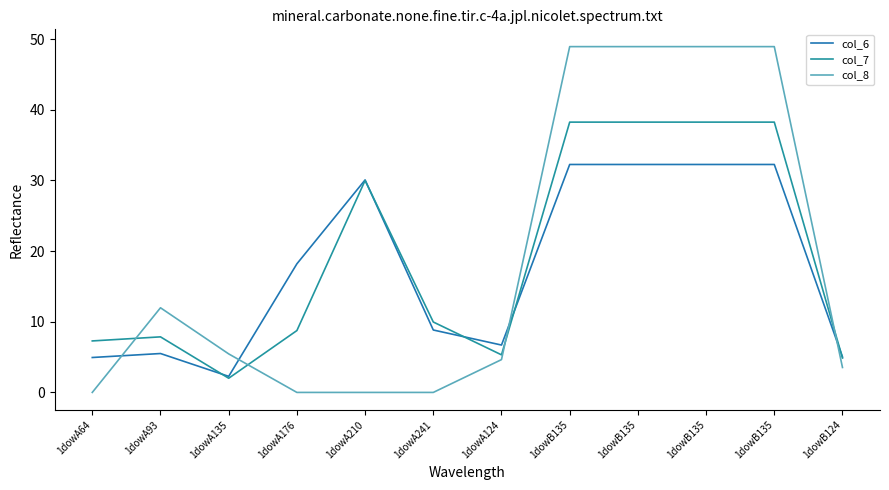

Does the chart display data point markers on the line(s)?

No